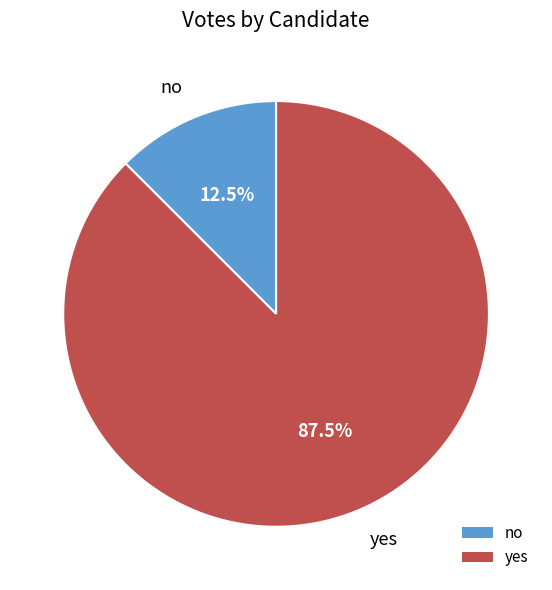

Which slice is the largest?

yes